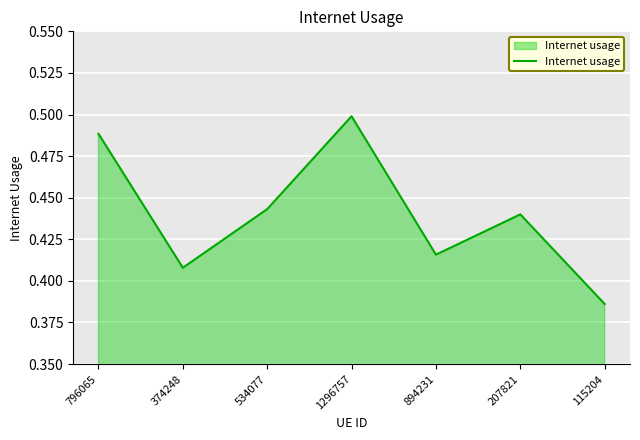

What position from the left is 115204?

7